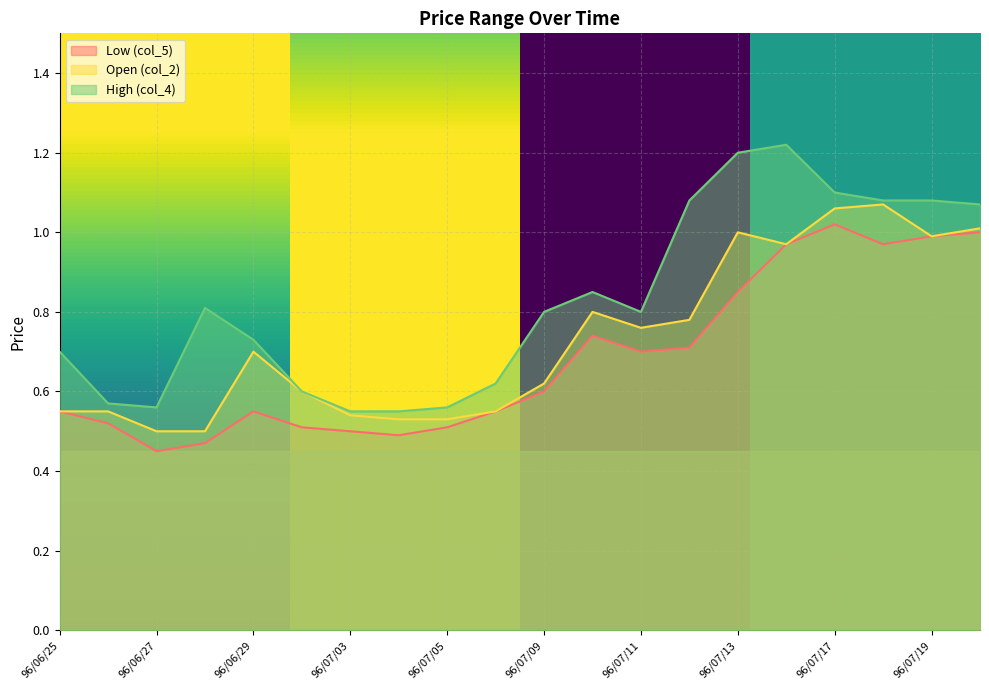

True or false: col_5 and col_2 intersect in this chart.

False